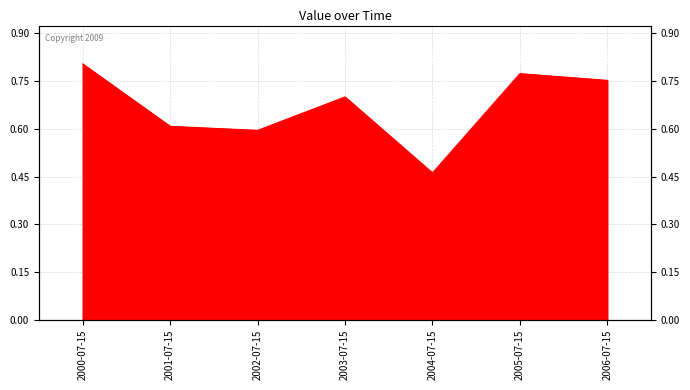

True or false: the data has more than 2 interior local peaks.

False